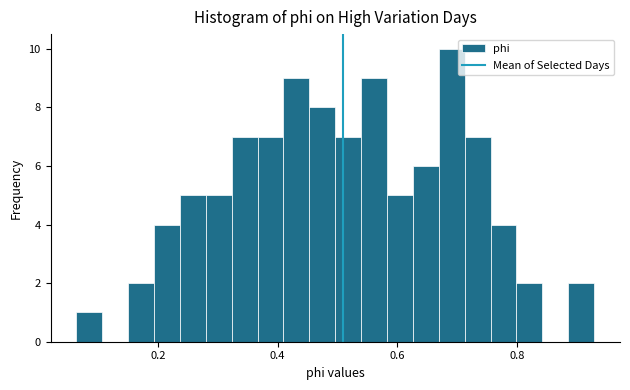

Read against the x-axis, roughly where is the centre of the tallest bar?

0.70